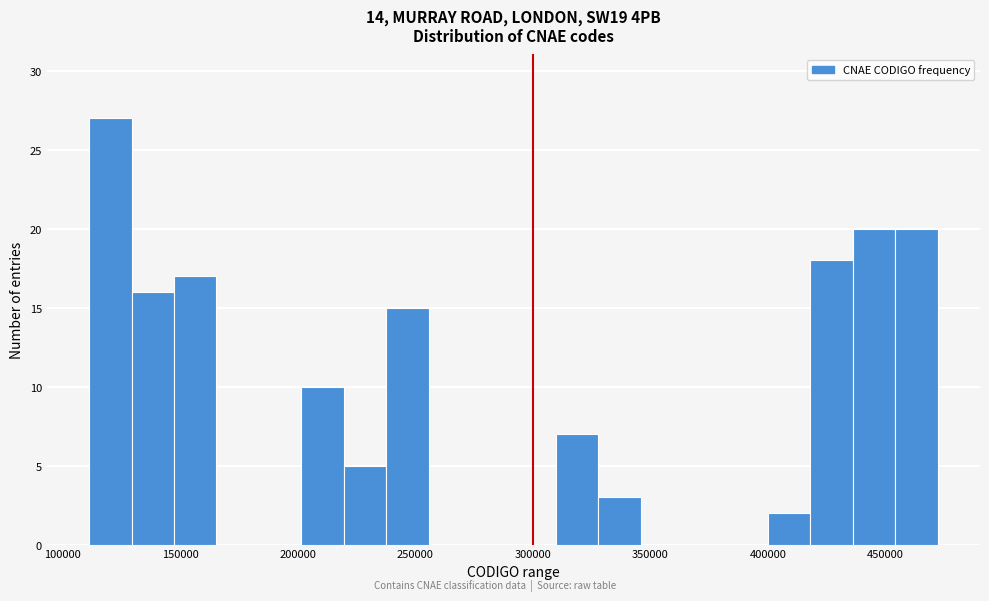

Read against the x-axis, roughly where is the centre of the tallest bar?

120000